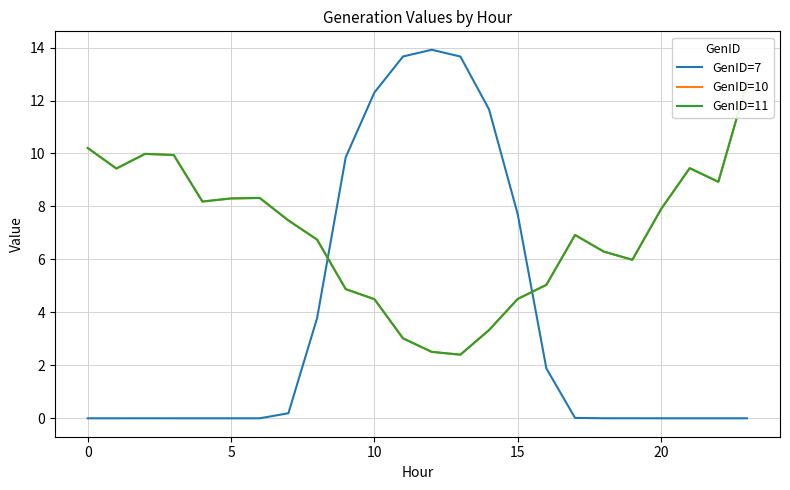

The GenID=7 series shows 7.7 at 15. True or false?

True